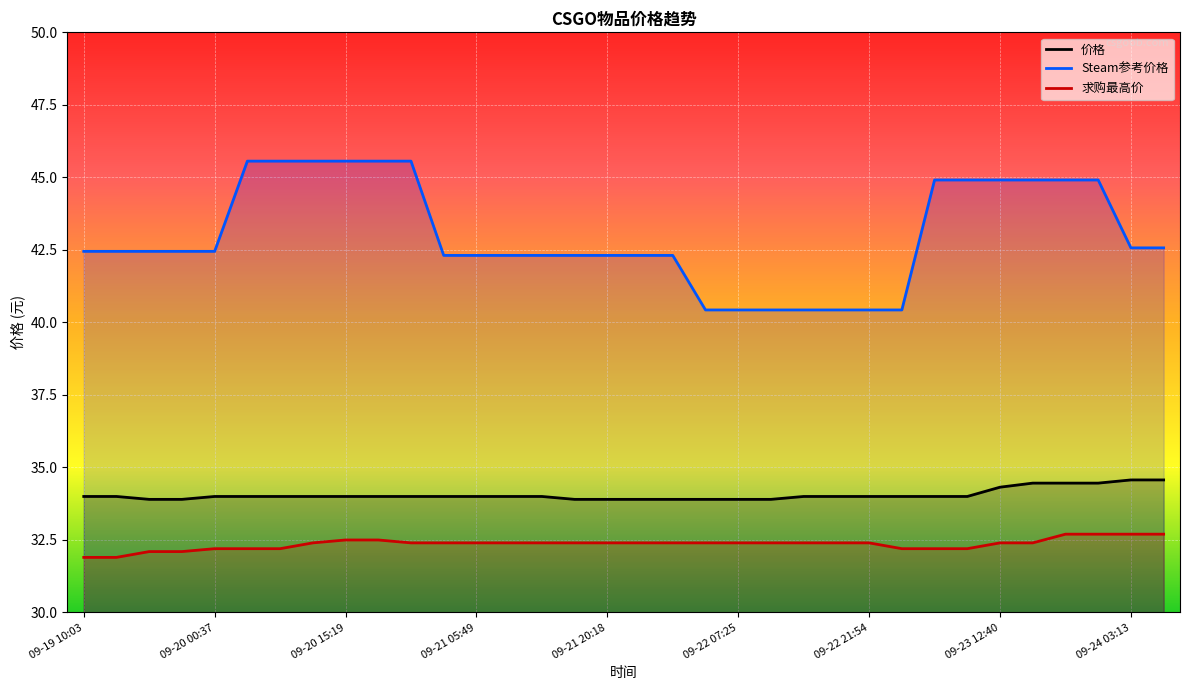

Count the number of categories in the chart.

34